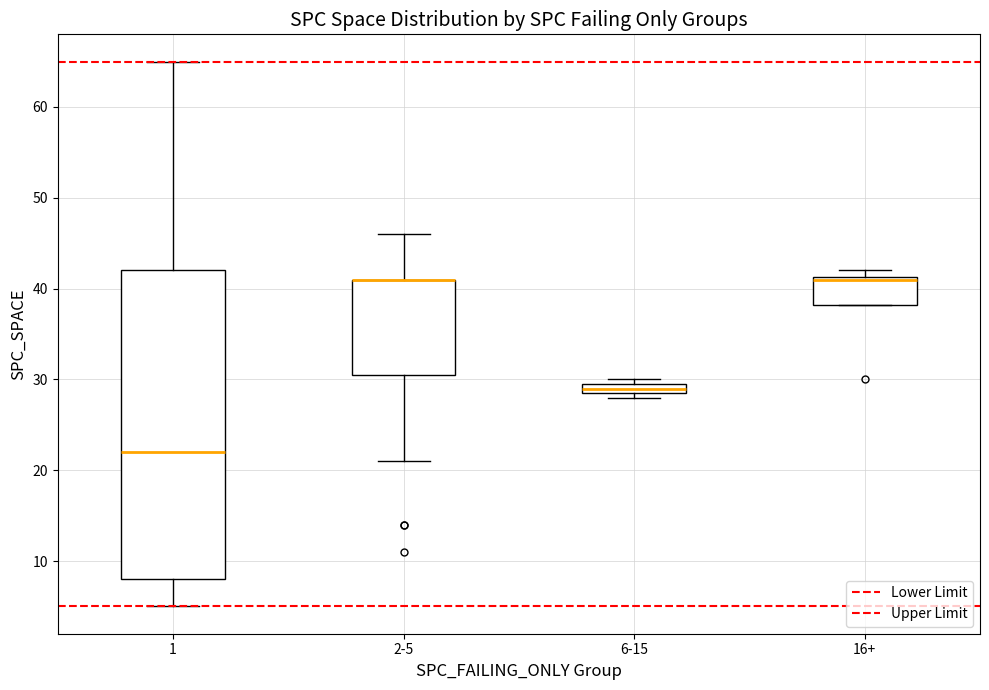

Where is the upper edge of the box for 2-5 on the y-axis? The values are not printed on the chart, so give them approximately, as read against the axis.

41